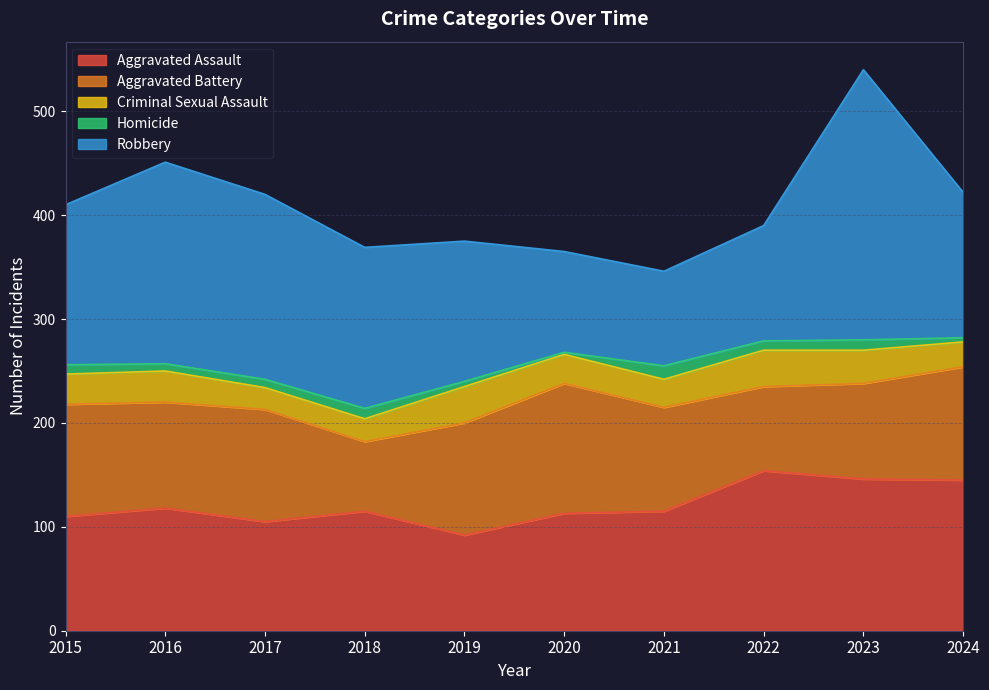

At which category does Aggravated Assault reach its first local valley?

2017